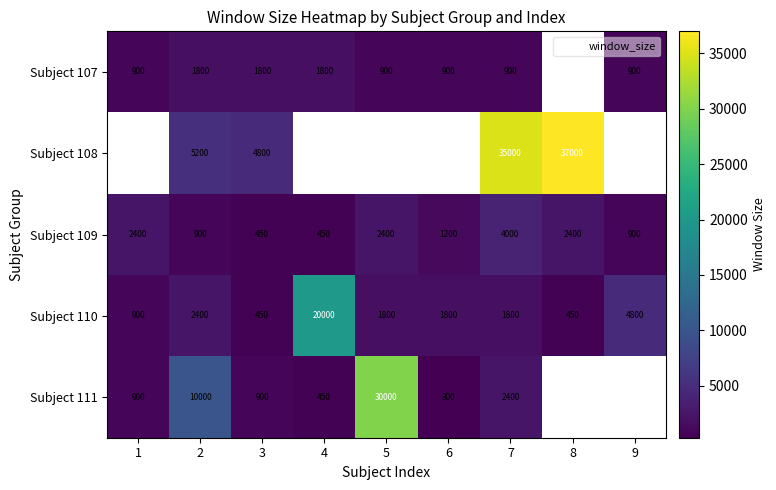

The value of Subject 111 at 3 is 1186.3. True or false?

False